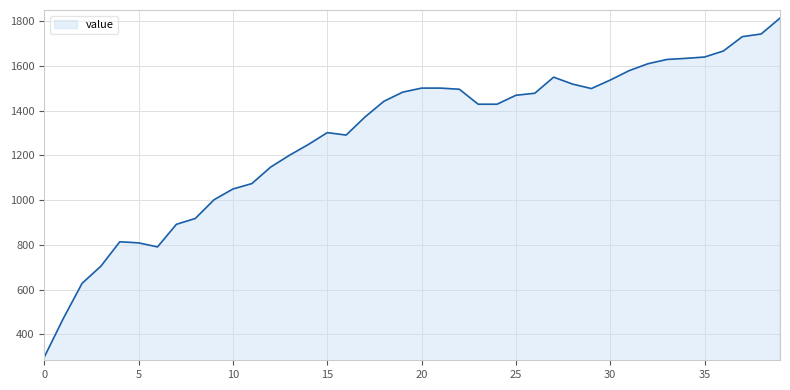

What is the smallest value displayed?

299